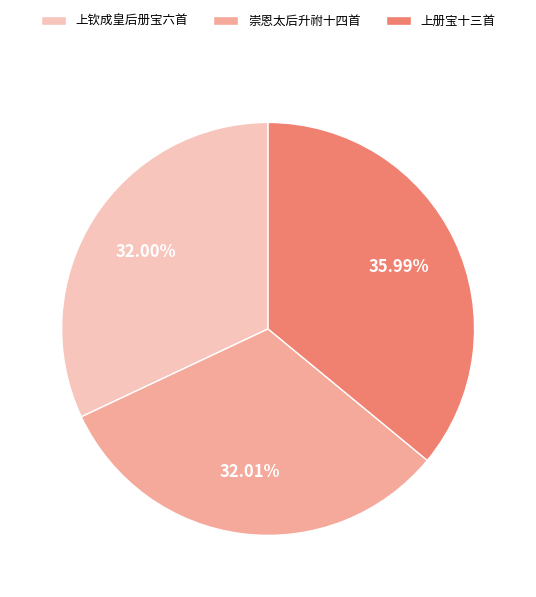

To the nearest percent, what is the difference between the largest and smallest slice percentages?

4%